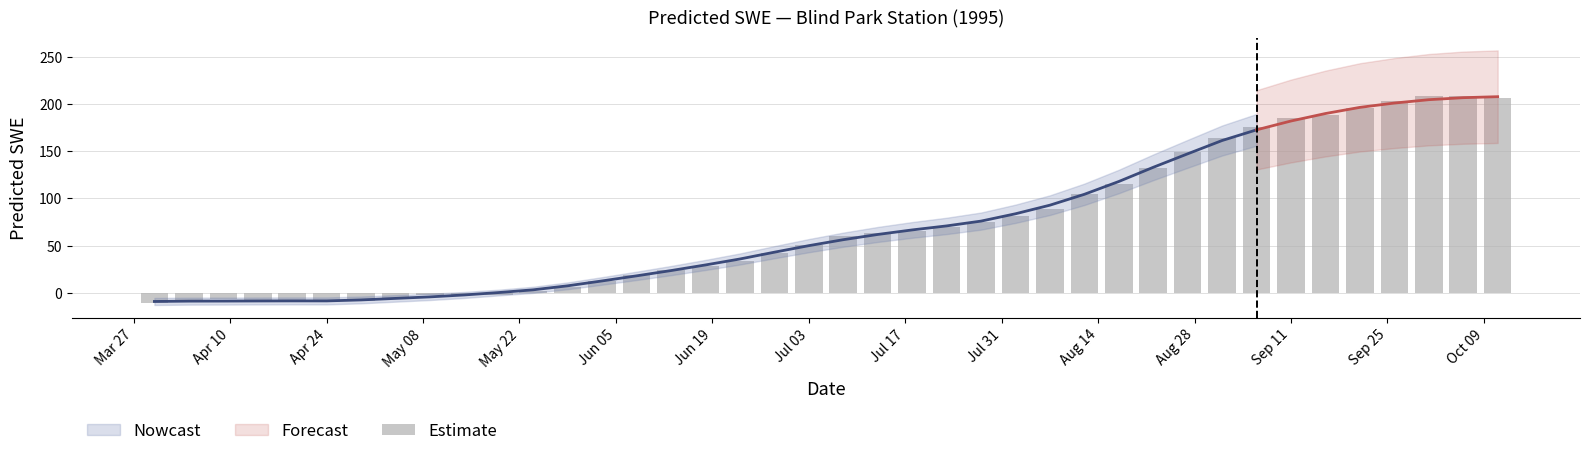

Does the chart contain stacked bars?

No